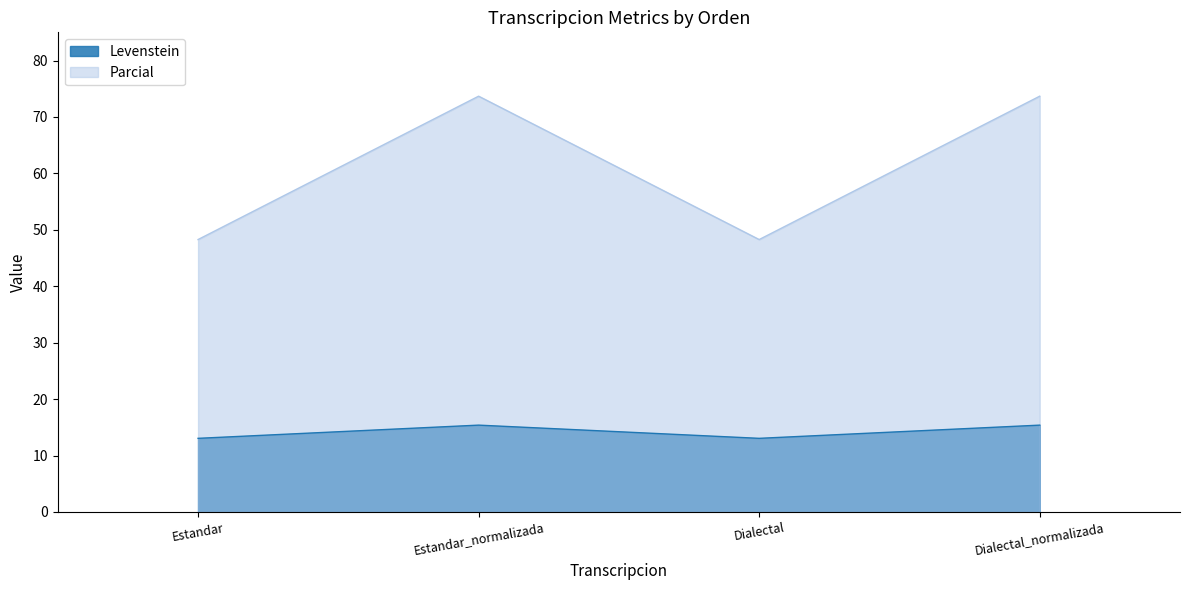

Which has a higher value, Estandar_normalizada or Estandar?

Estandar_normalizada